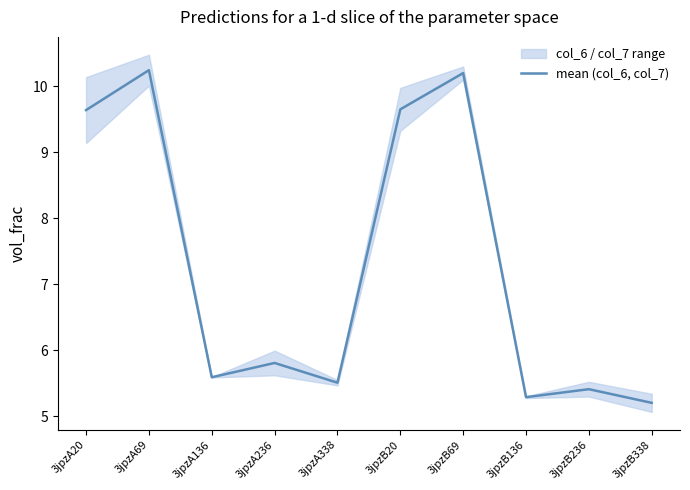

What position from the left is 3jpzA20?

1